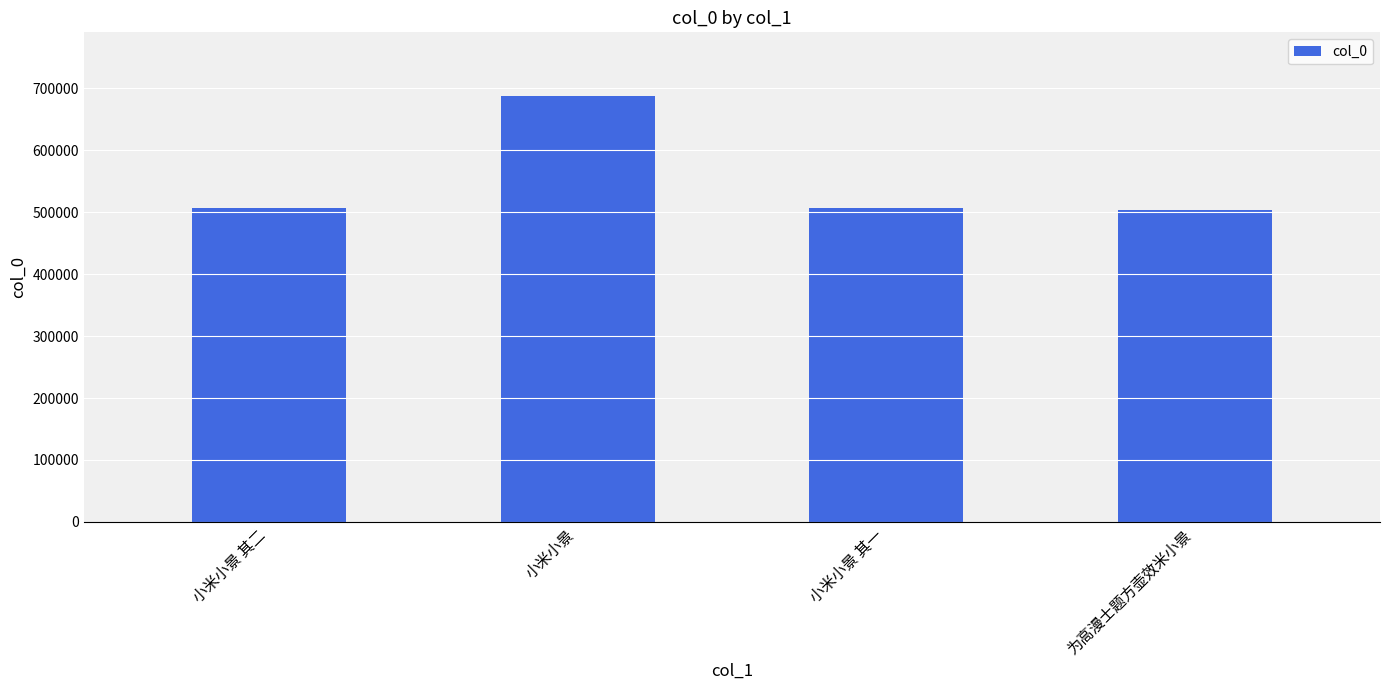

What is the difference between the maximum and minimum values?

184031